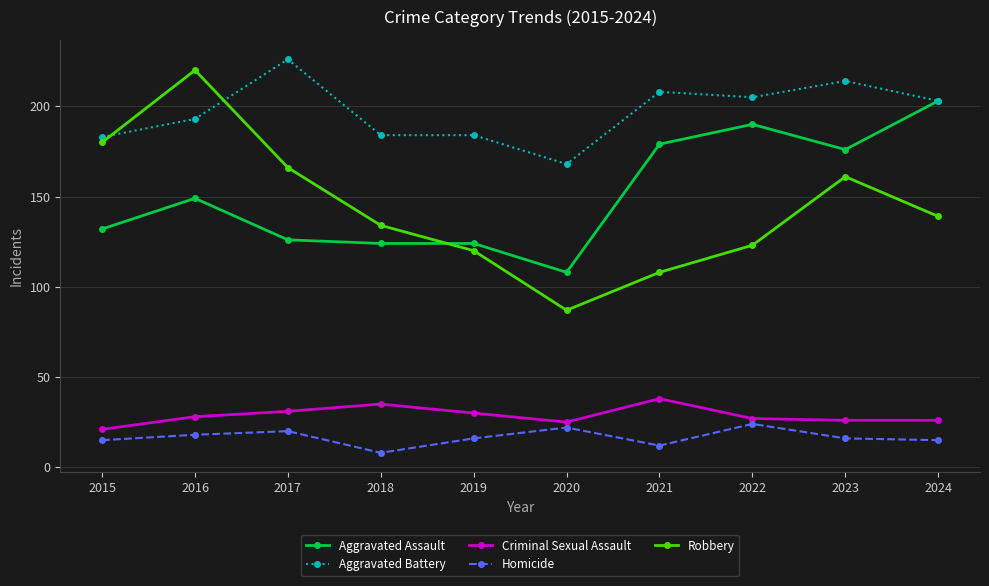

What is the sum of all Aggravated Assault values?

1511